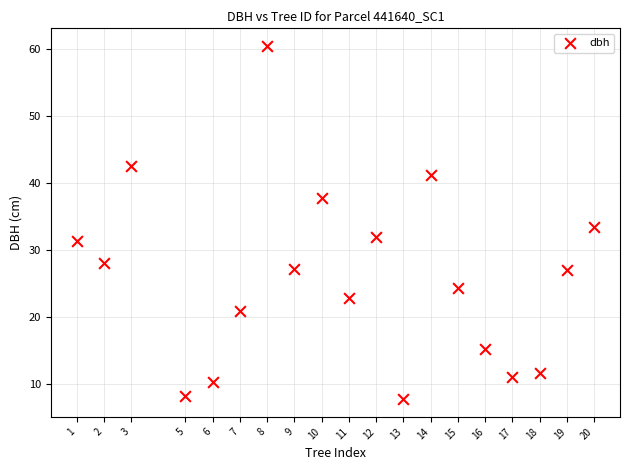

What is the range of X values (max minus min)?

19.0